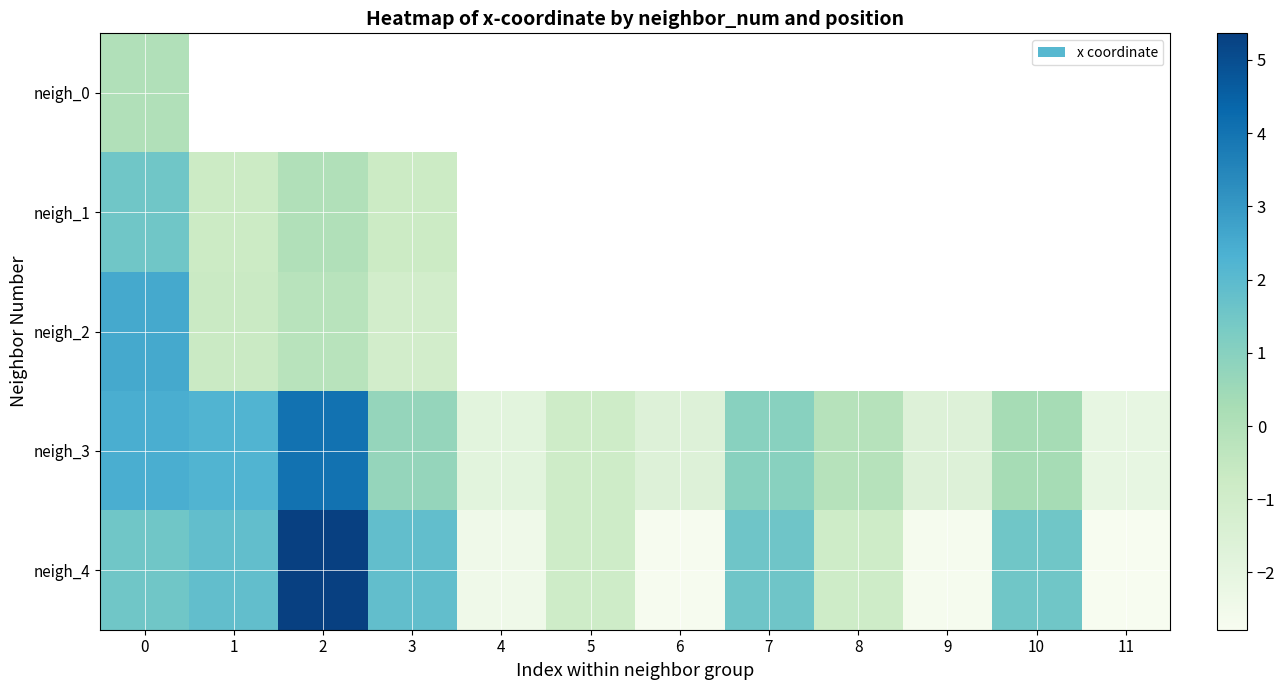

Rank the categories by row_3 value from lowest to highest.

11, 4, 9, 6, 5, 8, 10, 3, 7, 1, 0, 2